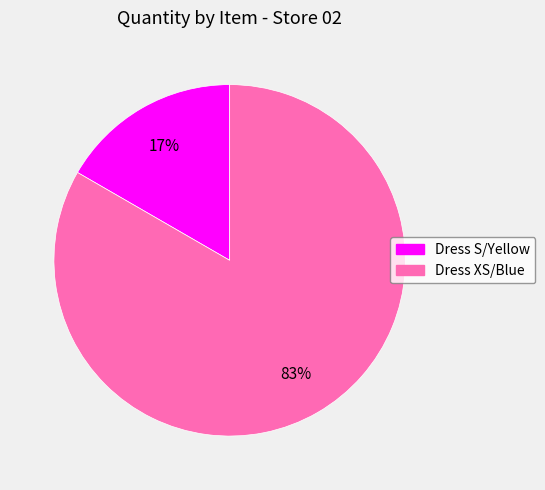

Between Dress XS/Blue and Dress S/Yellow, which is larger?

Dress XS/Blue